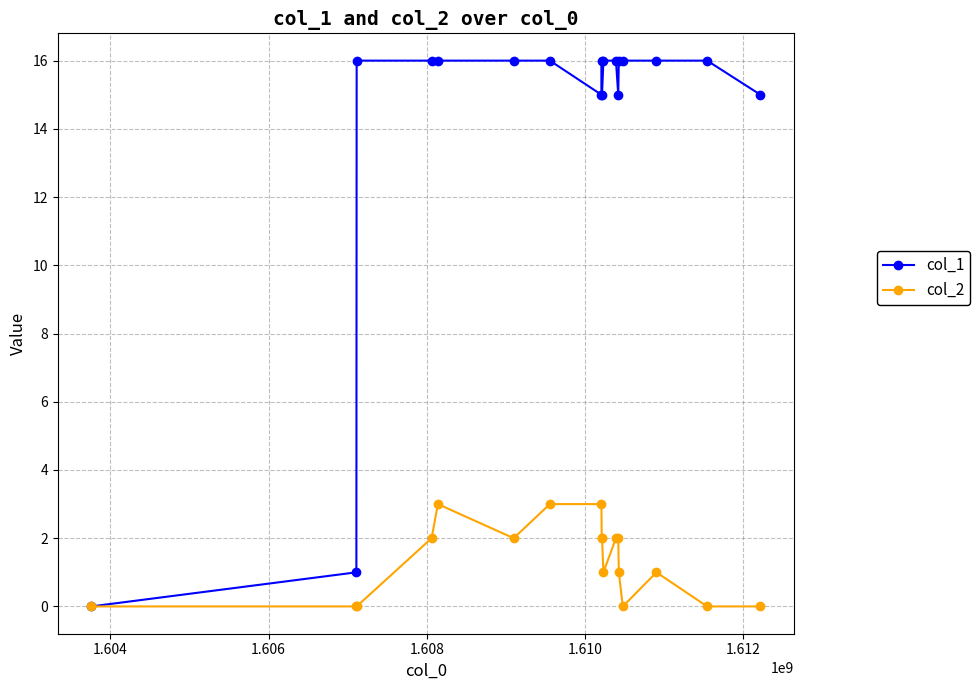

What is the highest value of the col_1 series?

16